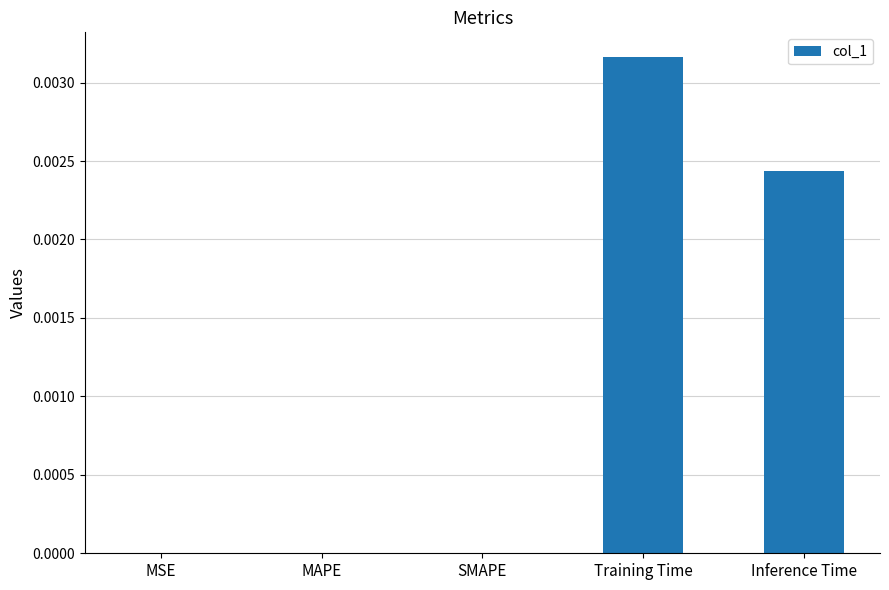

Between Training Time and Inference Time, which is larger?

Training Time